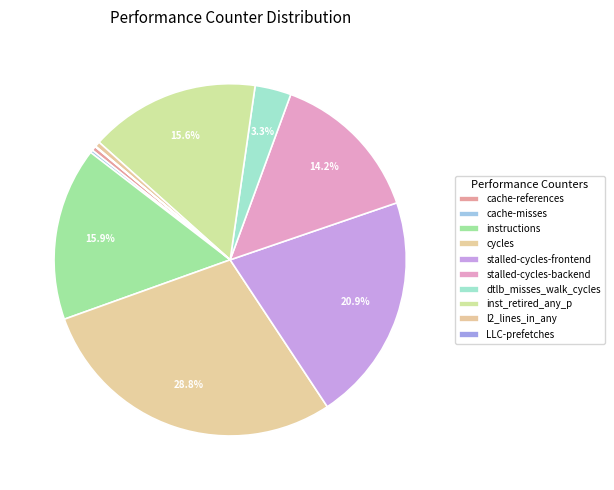

Count the number of slices in the pie.

10